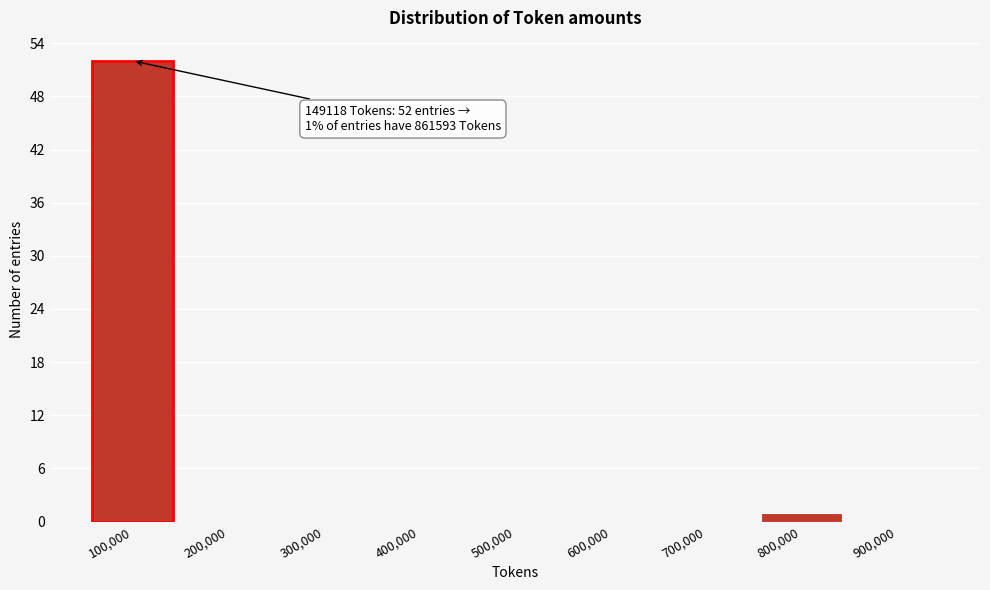

Reading left to right, what are all the values shown in this chart?

100,000=52	200,000=0	300,000=0	400,000=0	500,000=0	600,000=0	700,000=0	800,000=1	900,000=0